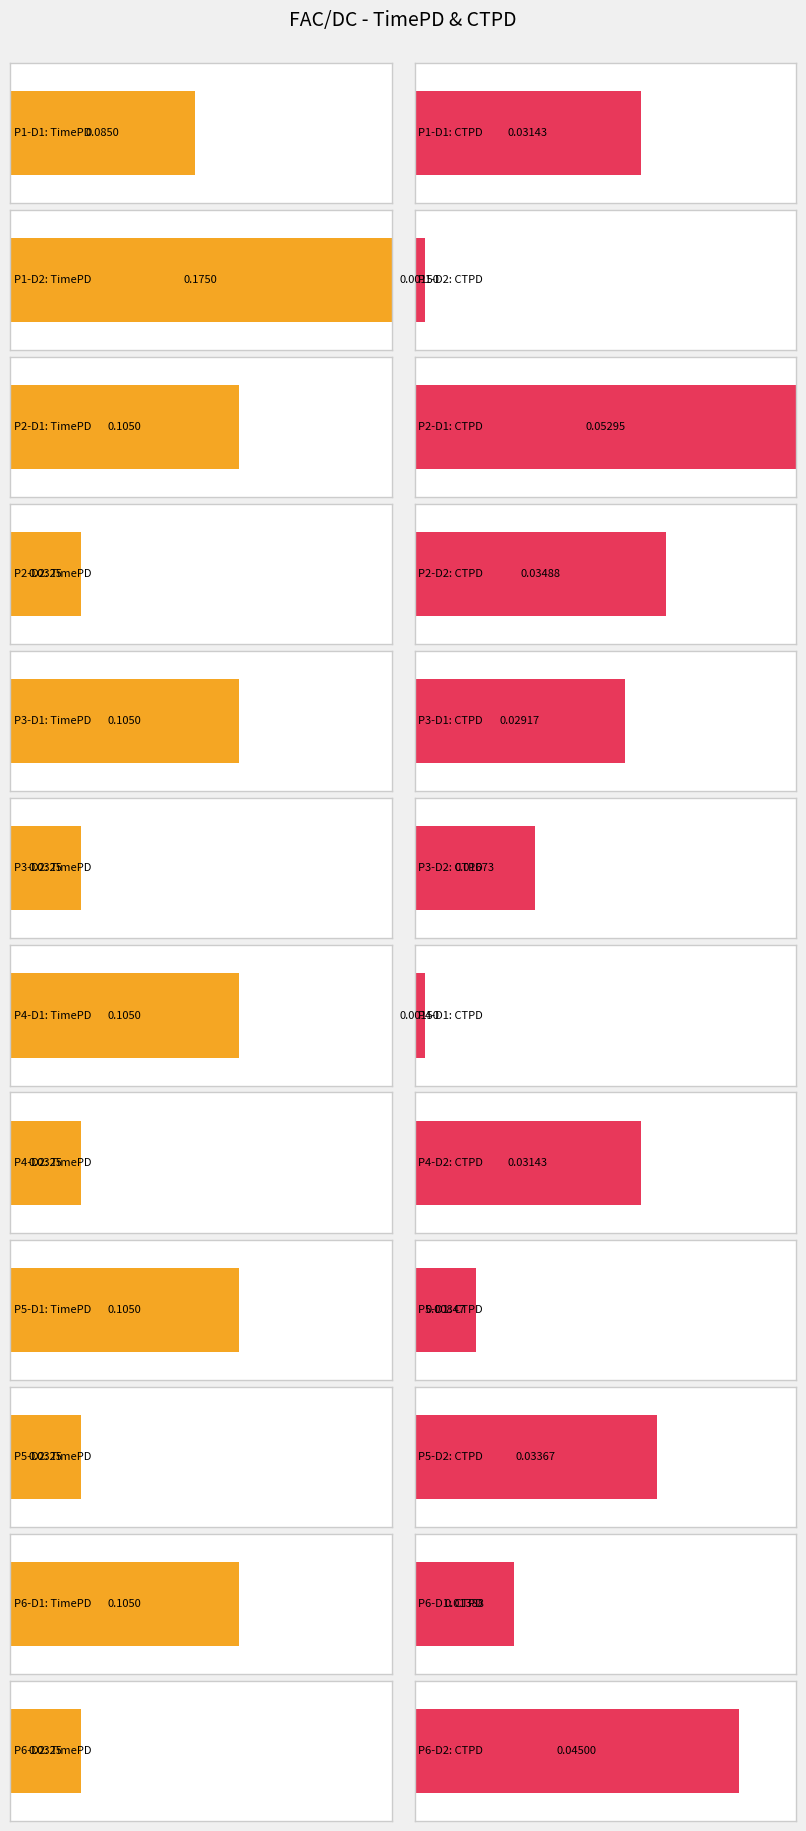

What is the difference between the highest and lowest values at P2-D1?

0.1